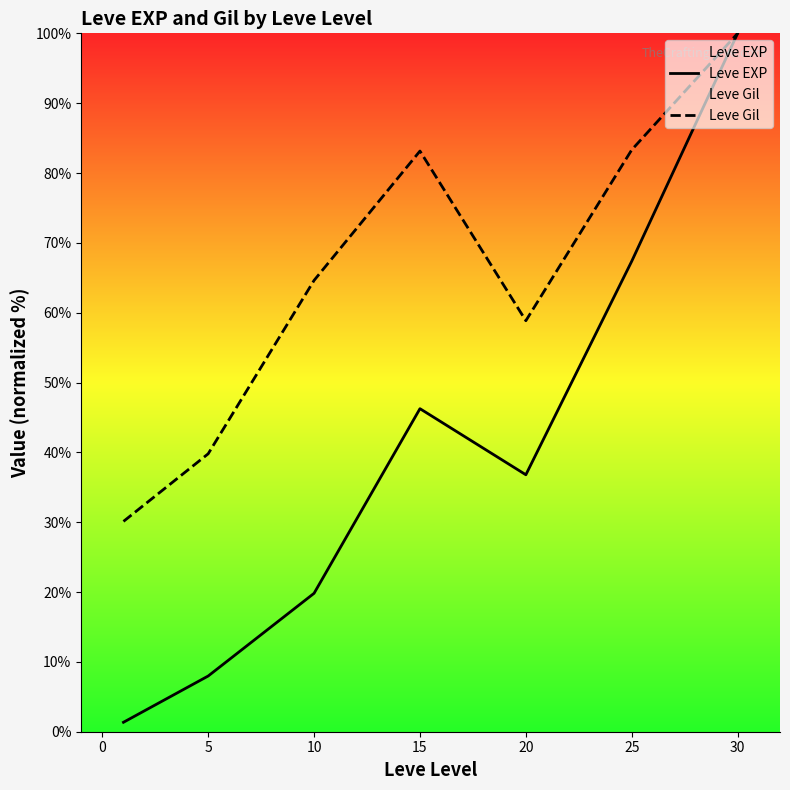

Count the number of categories in the chart.

7